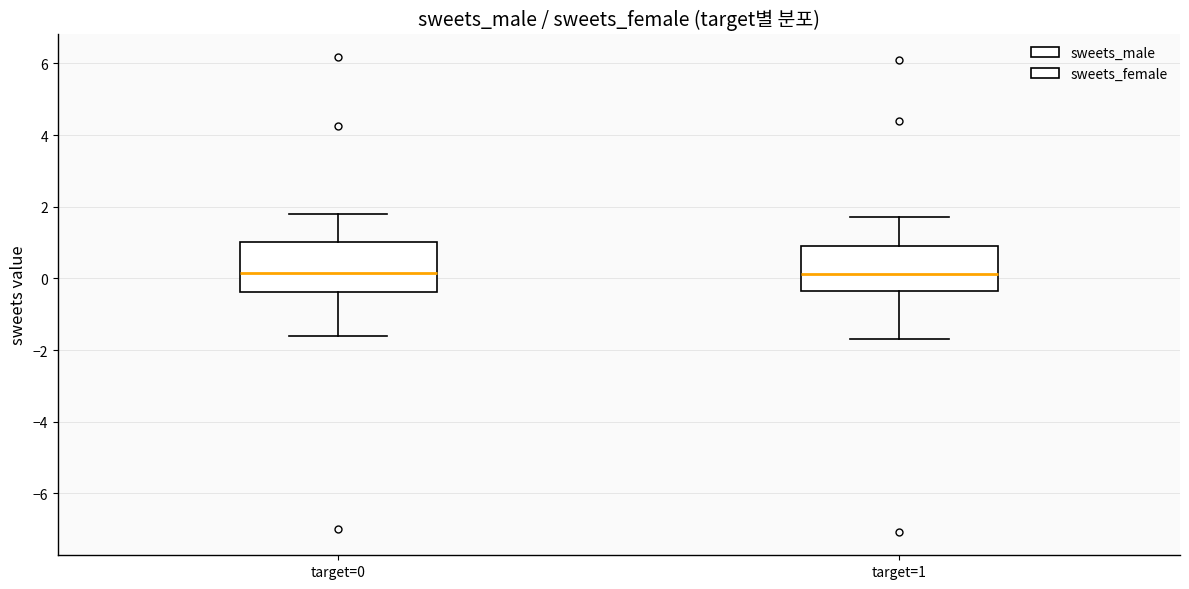

Reading left to right, read every box against the y-axis: the position of its median line, the range the box covers, and the ends of its whiskers. The values are not printed on the chart, so give them approximately, as read against the axis.

target=0: median 0.2, box -0.4 to 1.0, whiskers -1.6 to 1.8
target=1: median 0.2, box -0.4 to 1.0, whiskers -1.6 to 1.8